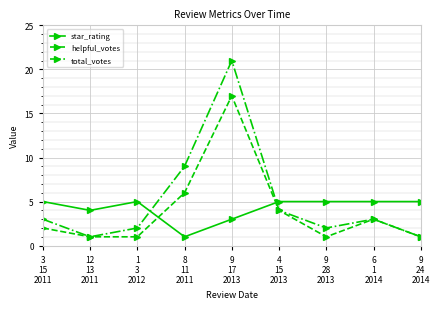

How many interior local peaks does the helpful_votes series have?

2